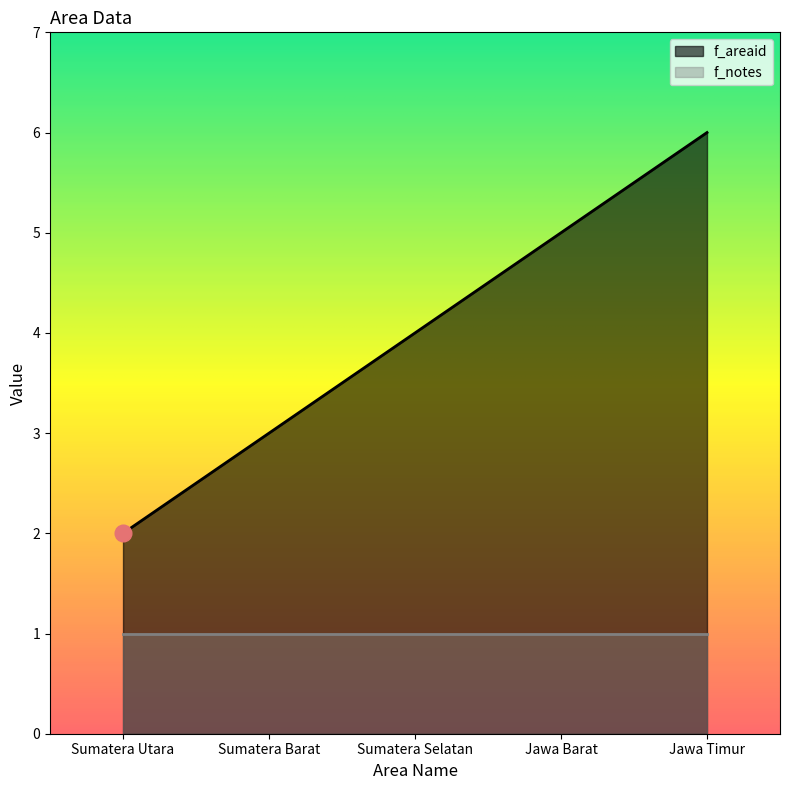

What value does the data have at Jawa Barat?

5